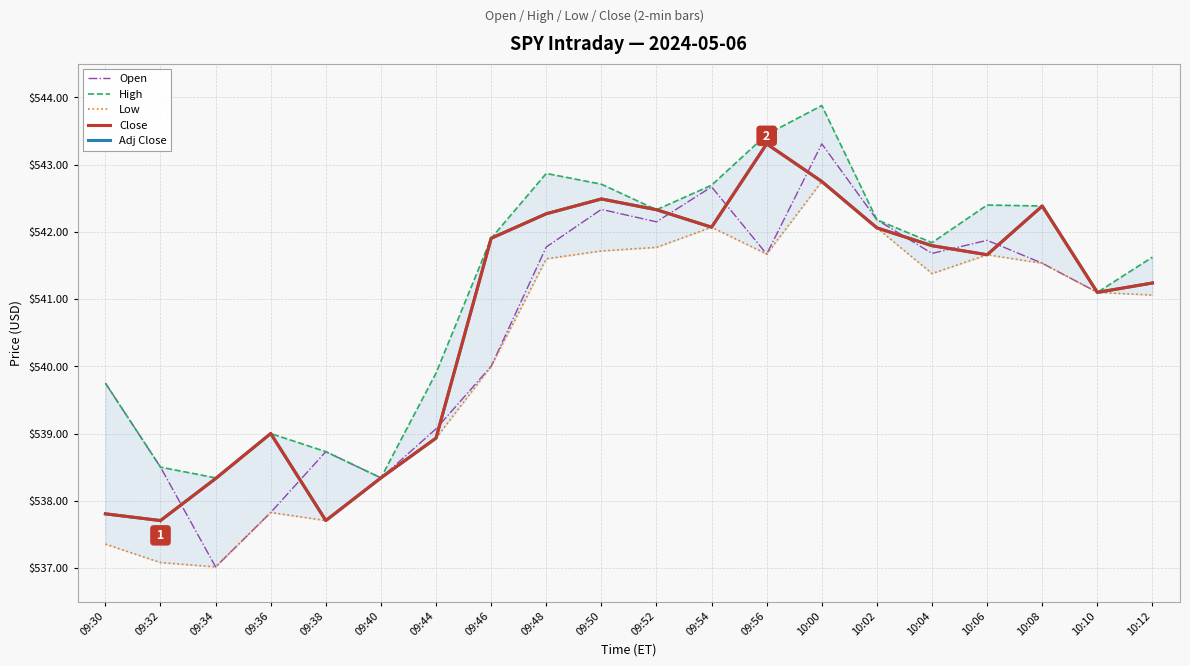

Reading left to right, transcribe all the data shown in this chart.

Open: 09:30=539.8	09:32=538.5	09:34=537.0	09:36=537.8	09:38=538.7	09:40=538.3	09:44=539.1	09:46=540.0	09:48=541.8	09:50=542.3	09:52=542.1	09:54=542.7	09:56=541.7	10:00=543.3	10:02=542.2	10:04=541.7	10:06=541.9	10:08=541.5	10:10=541.1	10:12=541.2
High: 09:30=539.8	09:32=538.5	09:34=538.3	09:36=539.0	09:38=538.7	09:40=538.3	09:44=539.9	09:46=541.9	09:48=542.9	09:50=542.7	09:52=542.3	09:54=542.7	09:56=543.5	10:00=543.9	10:02=542.2	10:04=541.8	10:06=542.4	10:08=542.4	10:10=541.1	10:12=541.6
Low: 09:30=537.4	09:32=537.1	09:34=537.0	09:36=537.8	09:38=537.7	09:40=538.3	09:44=538.9	09:46=540.0	09:48=541.6	09:50=541.7	09:52=541.8	09:54=542.1	09:56=541.7	10:00=542.8	10:02=542.1	10:04=541.4	10:06=541.7	10:08=541.5	10:10=541.1	10:12=541.1
Close: 09:30=537.8	09:32=537.7	09:34=538.3	09:36=539.0	09:38=537.7	09:40=538.3	09:44=538.9	09:46=541.9	09:48=542.3	09:50=542.5	09:52=542.3	09:54=542.1	09:56=543.3	10:00=542.8	10:02=542.1	10:04=541.8	10:06=541.7	10:08=542.4	10:10=541.1	10:12=541.2
Adj Close: 09:30=537.8	09:32=537.7	09:34=538.3	09:36=539.0	09:38=537.7	09:40=538.3	09:44=538.9	09:46=541.9	09:48=542.3	09:50=542.5	09:52=542.3	09:54=542.1	09:56=543.3	10:00=542.8	10:02=542.1	10:04=541.8	10:06=541.7	10:08=542.4	10:10=541.1	10:12=541.2